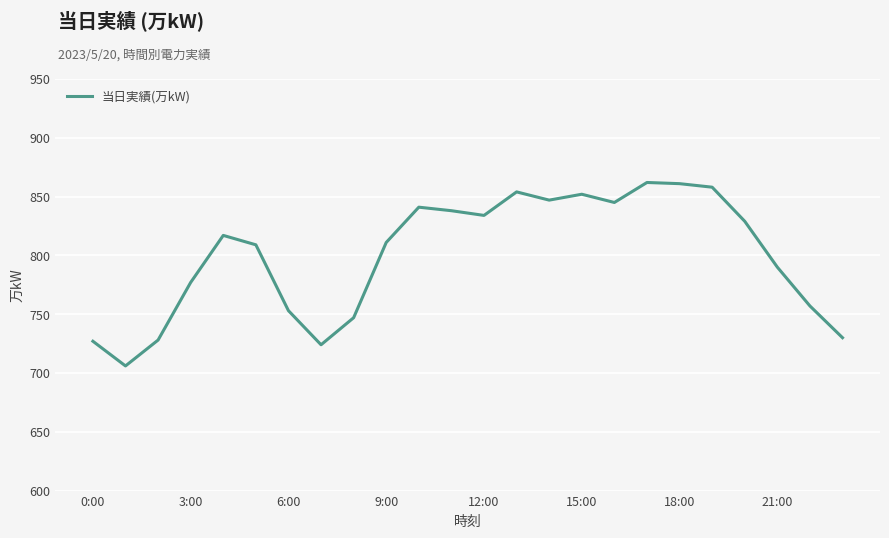

What is the minimum value shown in the chart?

706